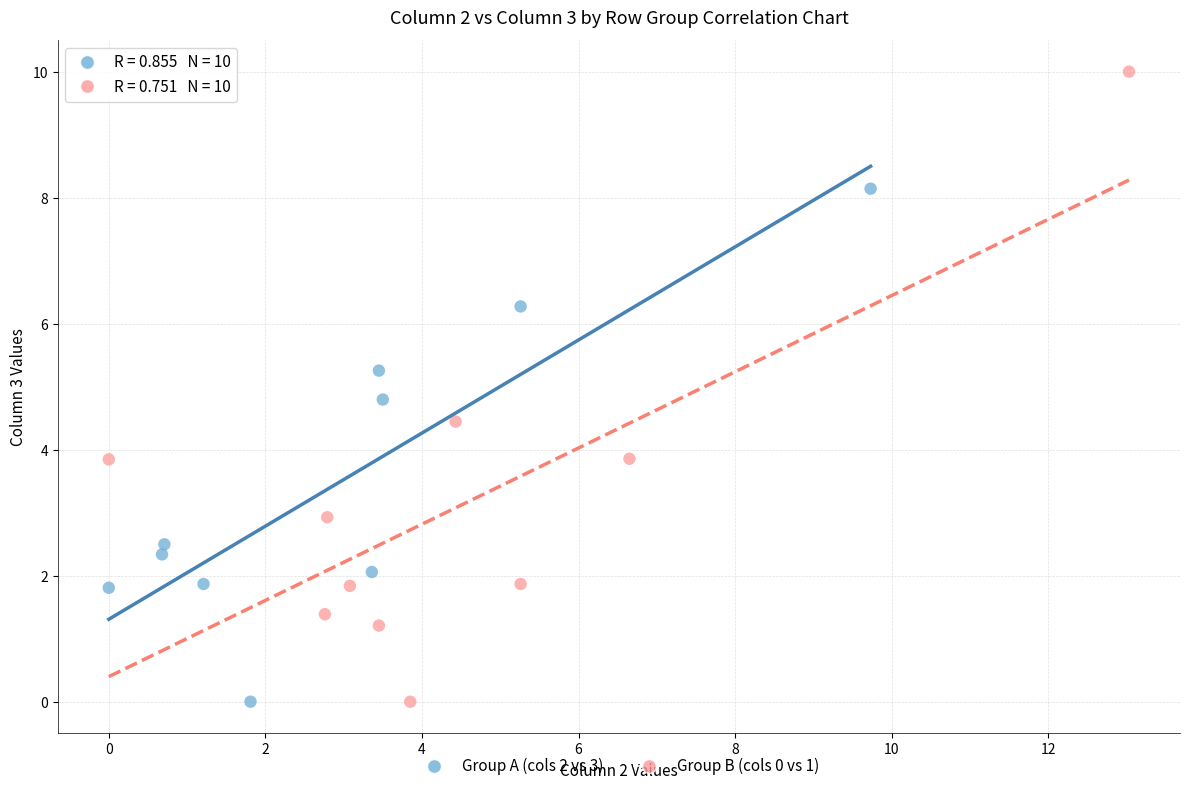

Which series reaches the maximum Y coordinate?

Group B (cols 0 vs 1)